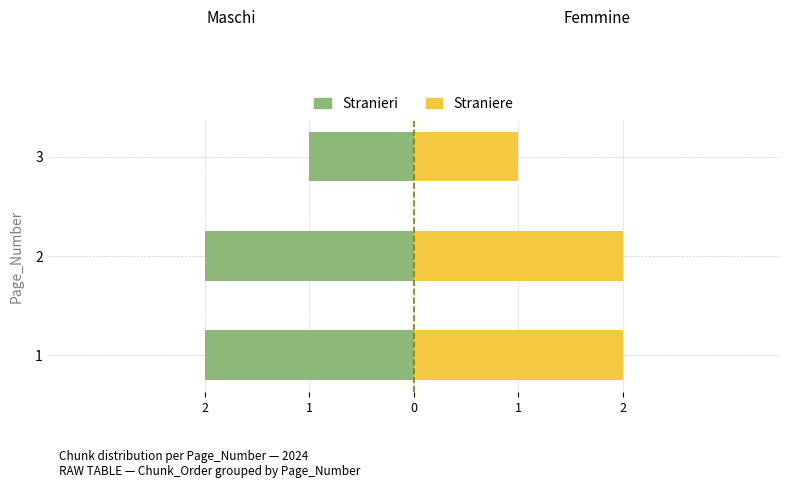

Reading left to right, list all the values displayed in this chart.

Stranieri: -2	-2	-1
Straniere: 2	2	1